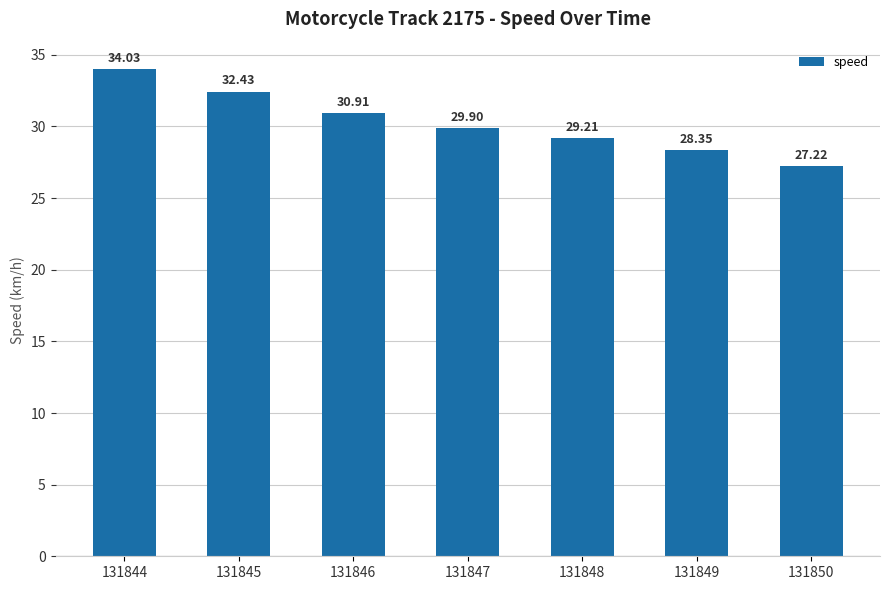

Rank the categories by value from lowest to highest.

131850, 131849, 131848, 131847, 131846, 131845, 131844